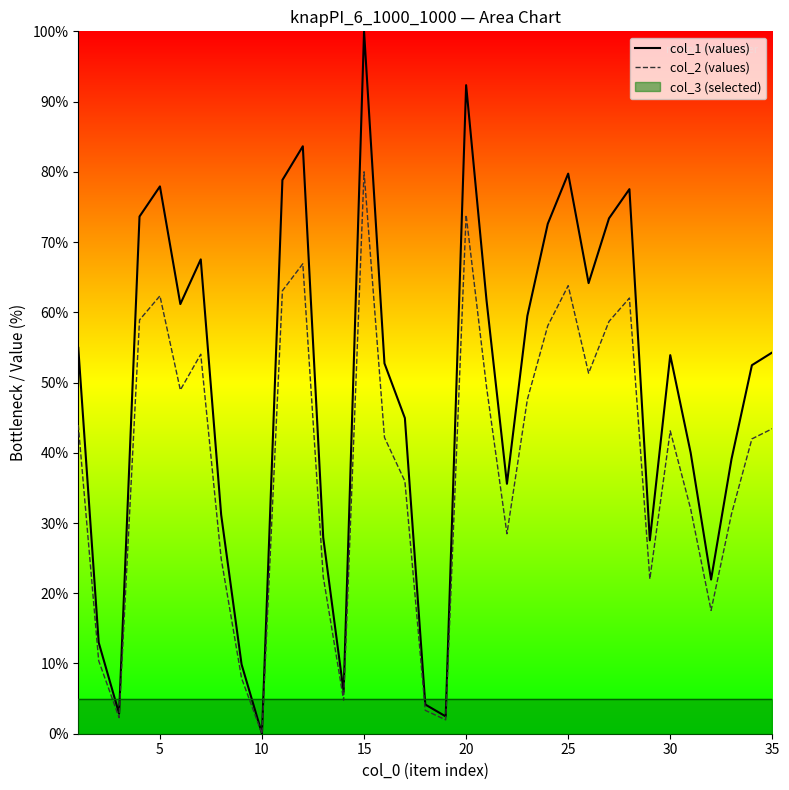

Does the chart display data point markers on the line(s)?

No